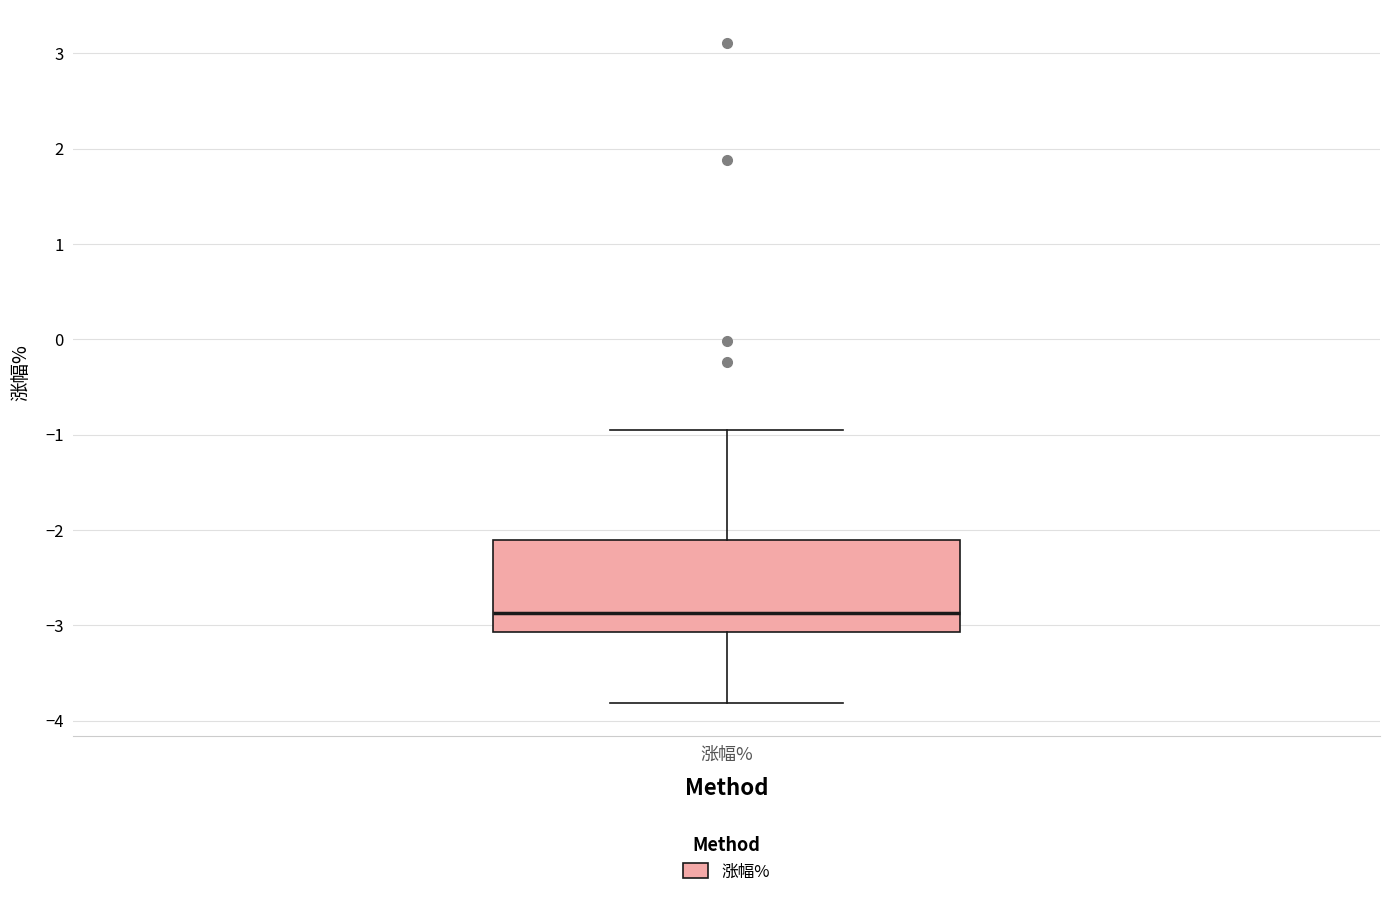

Transcribe this box plot: give where the median line is, the range the box spans, and where the two whiskers end, as read against the y-axis. The values are not printed on the chart, so give them approximately, as read against the axis.

median -2.9, box -3.1 to -2.1, whiskers -3.8 to -0.9